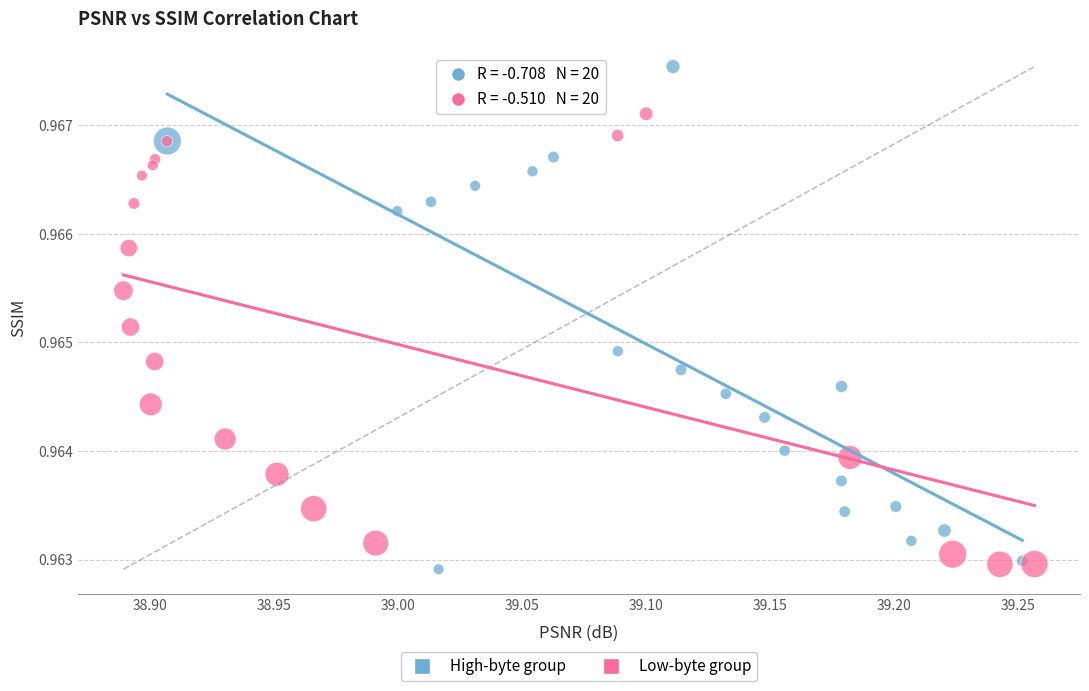

Which series has the largest Y range (max minus min)?

High-byte group